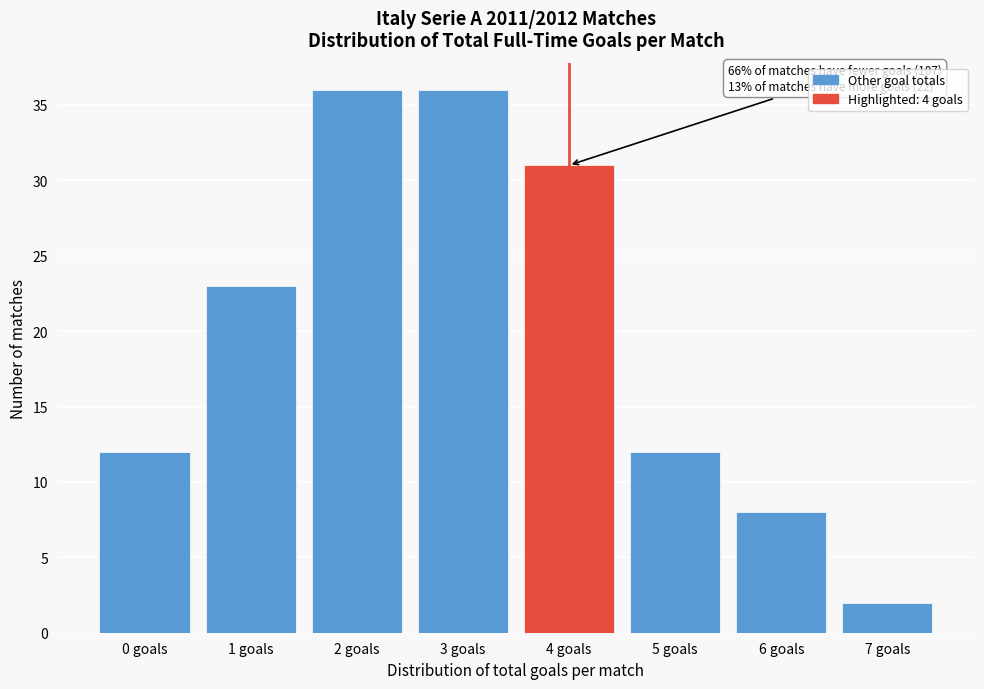

Reading left to right, extract all data points from this chart.

0 goals=12	1 goals=23	2 goals=36	3 goals=36	4 goals=31	5 goals=12	6 goals=8	7 goals=2